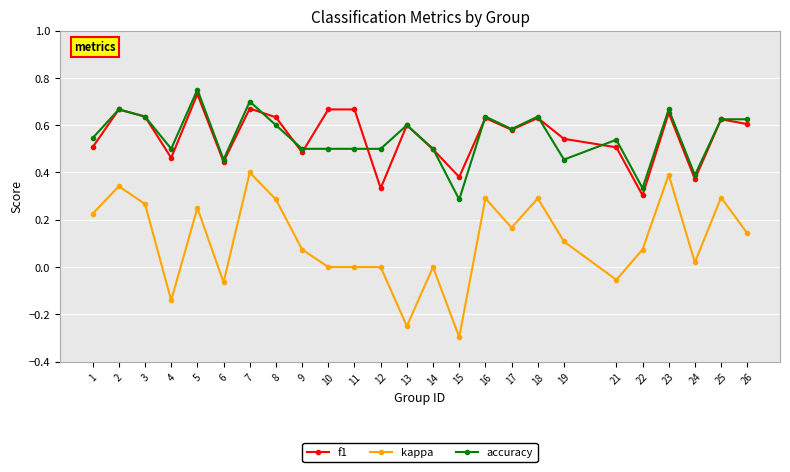

What is the total value across all series at 9?

1.1